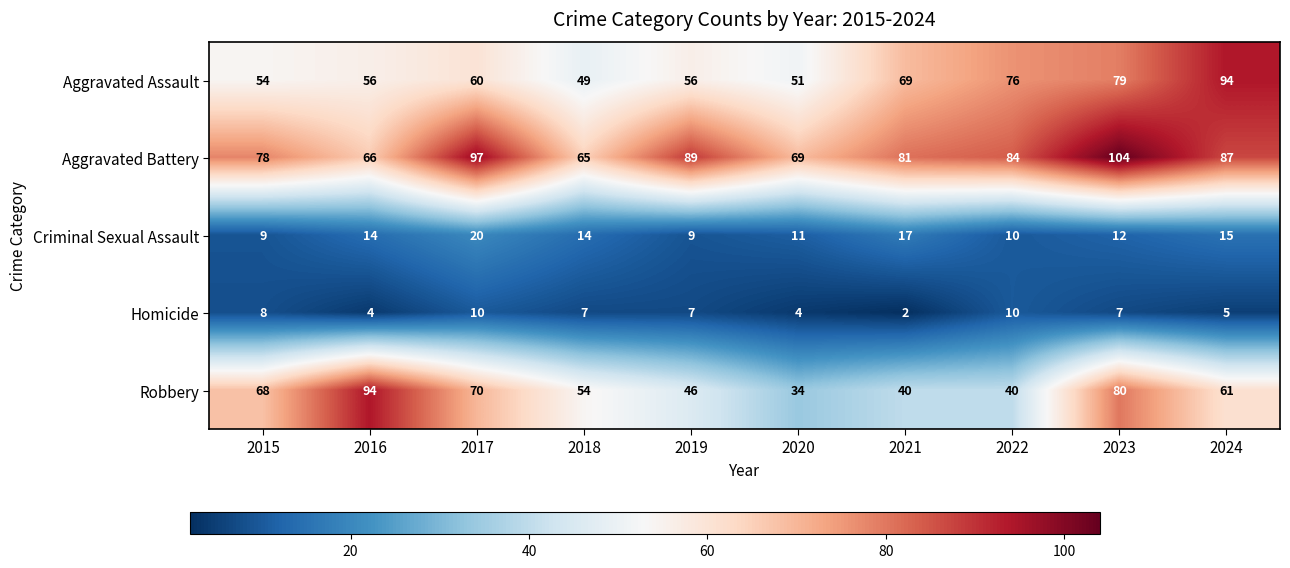

Where is Aggravated Assault nearest to the value 71?

2021